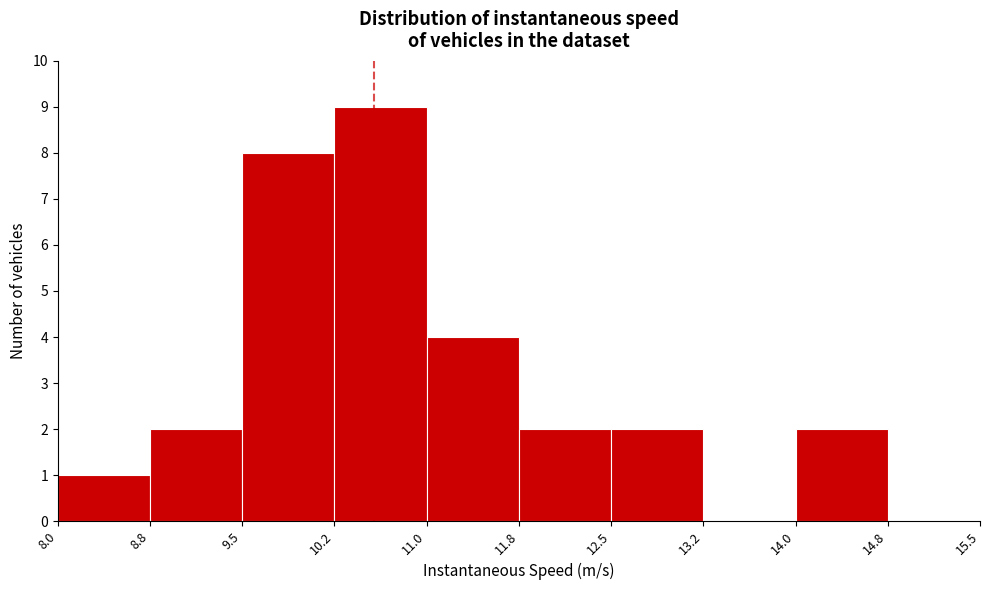

Over which range of the x-axis is the bar tallest?

10.2 to 11.0